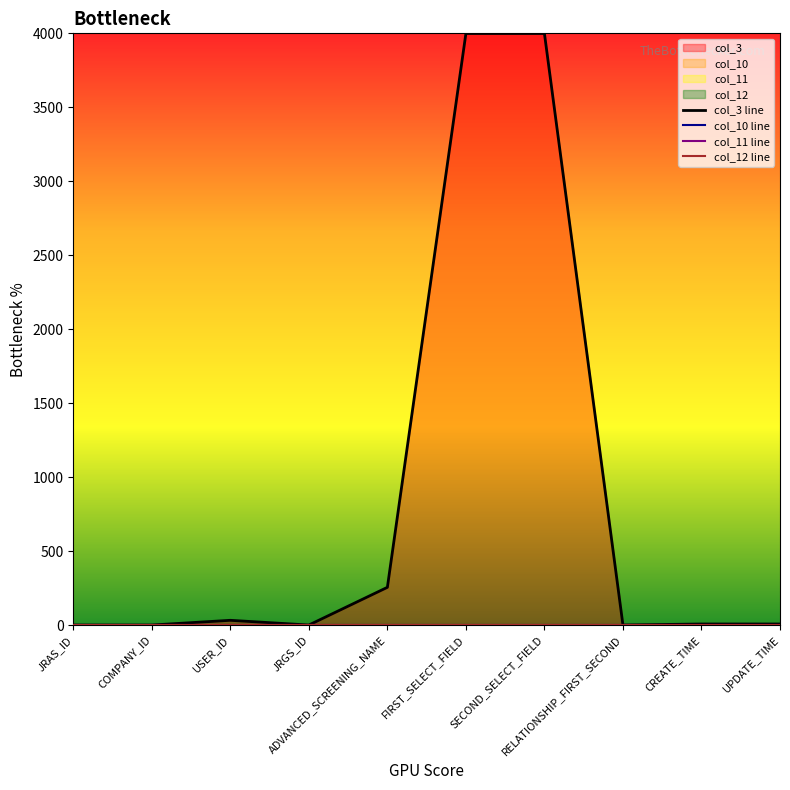

Is it true that col_11 line equals 0 at ADVANCED_SCREENING_NAME?

True